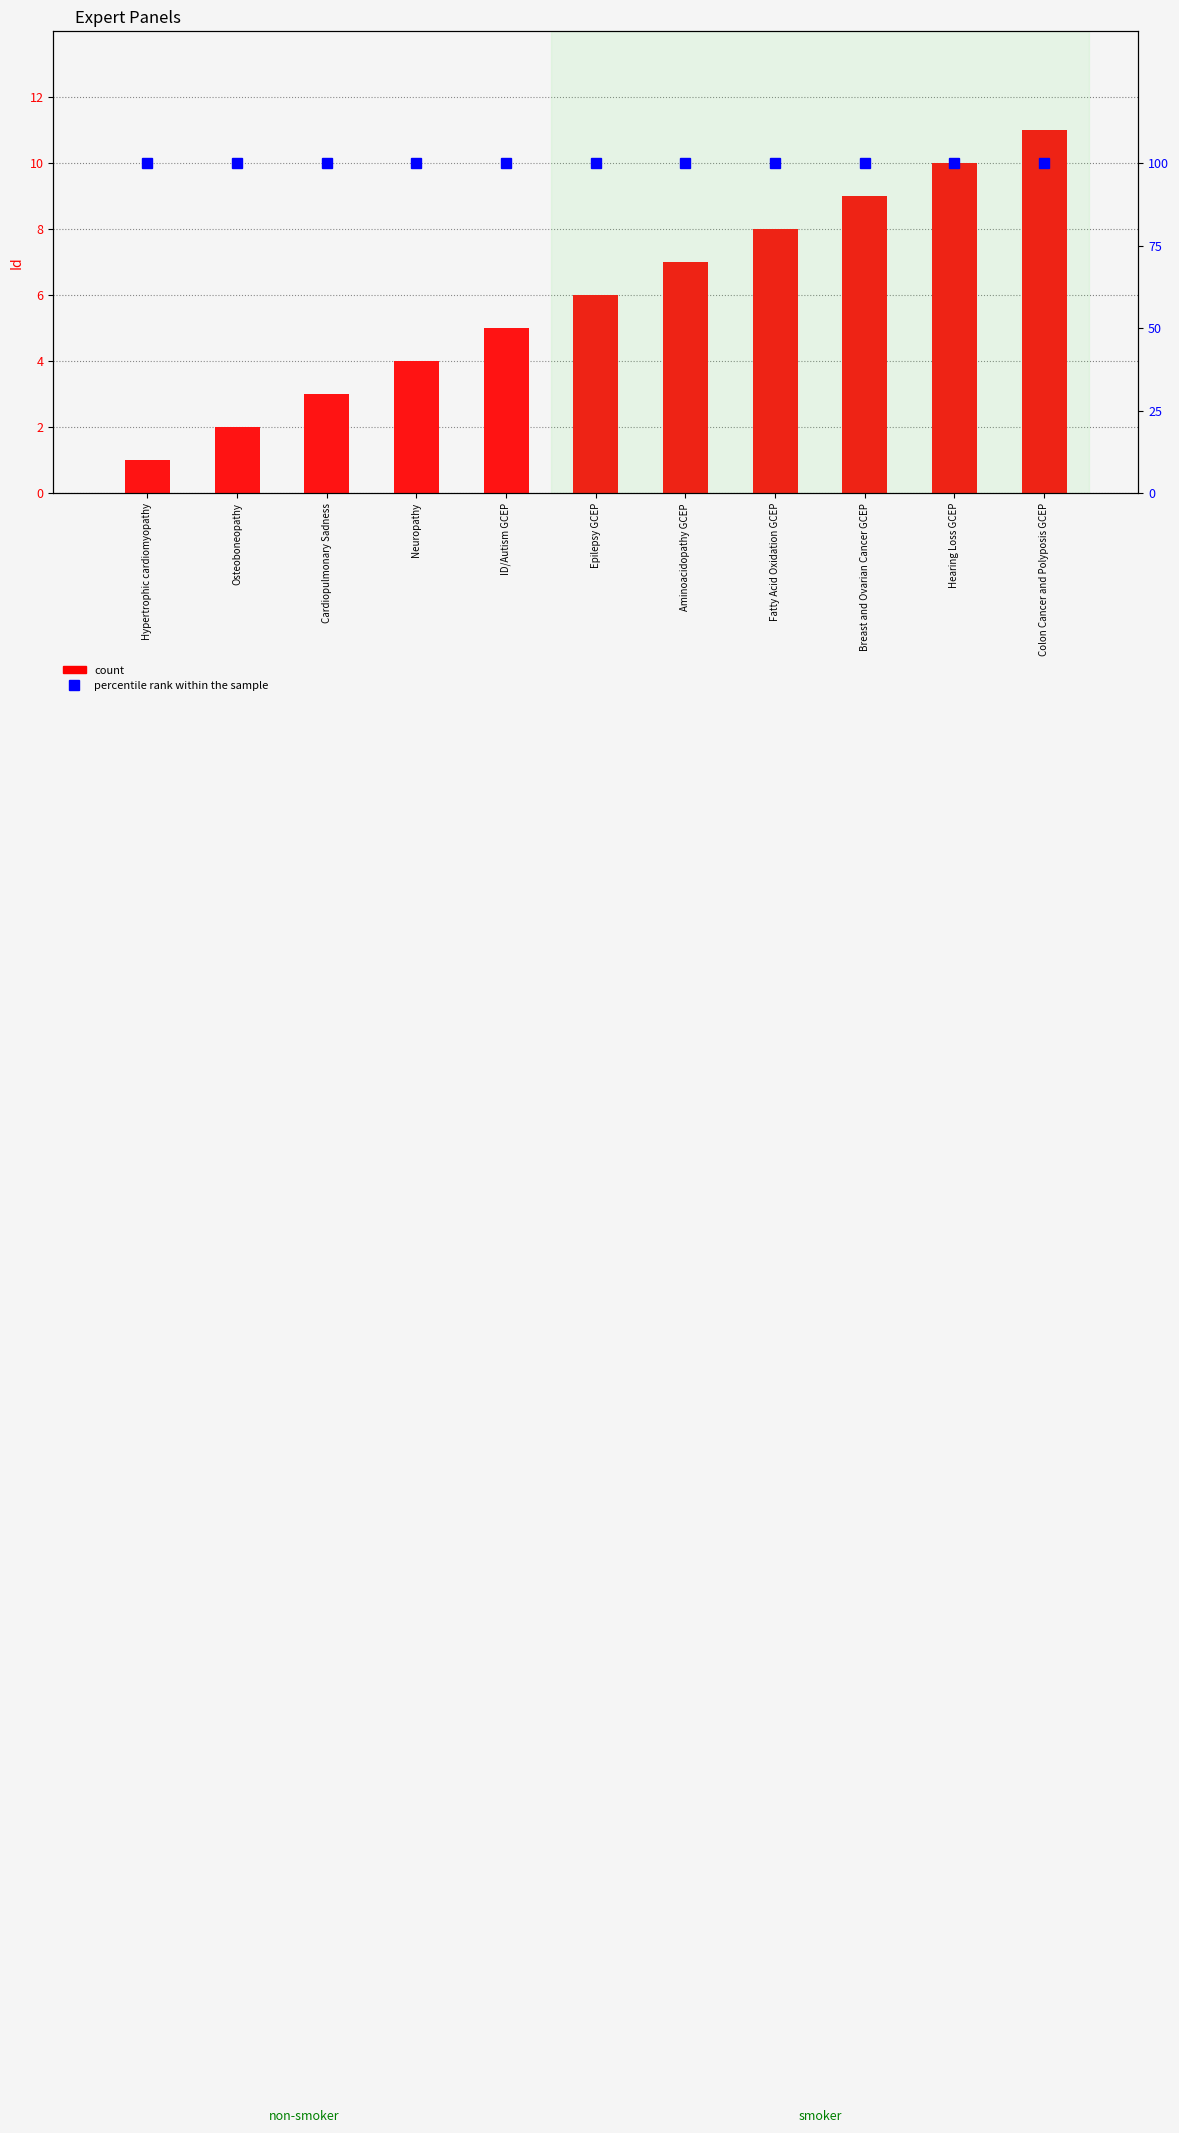

What is the label of the 11th bar from the left?

Colon Cancer and Polyposis GCEP